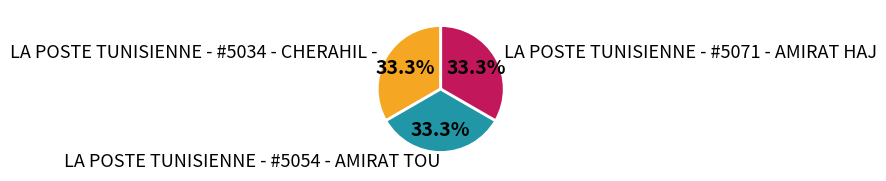

What is the ratio of the value at LA POSTE TUNISIENNE - #5054 - AMIRAT TOU to the value at LA POSTE TUNISIENNE - #5034 - CHERAHIL -?

1.0